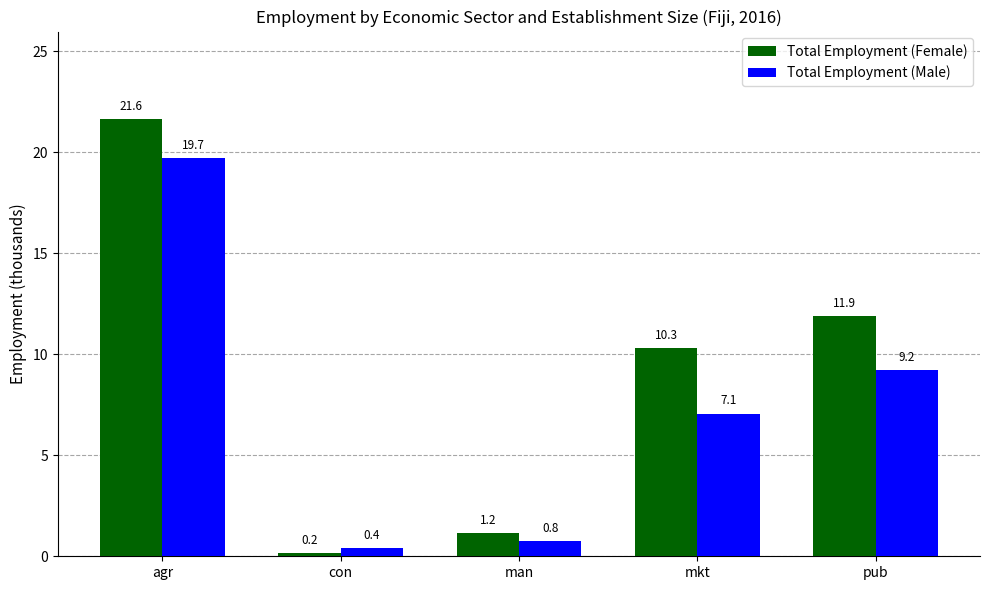

What is the total value across all series at con?

0.6